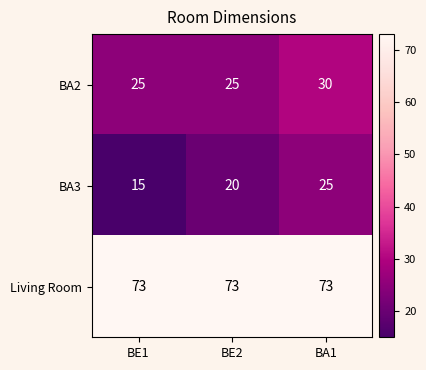

Which series has the largest range (max minus min)?

BA3